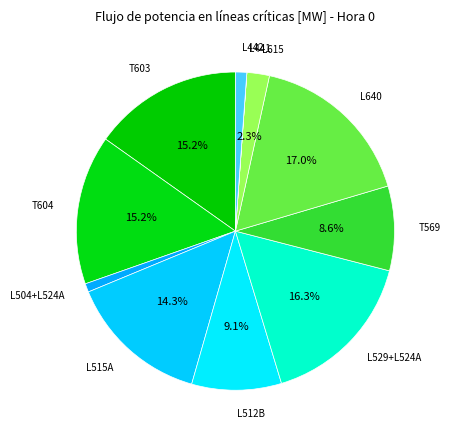

To the nearest percent, what is the difference between the largest and smallest slice percentages?

17%